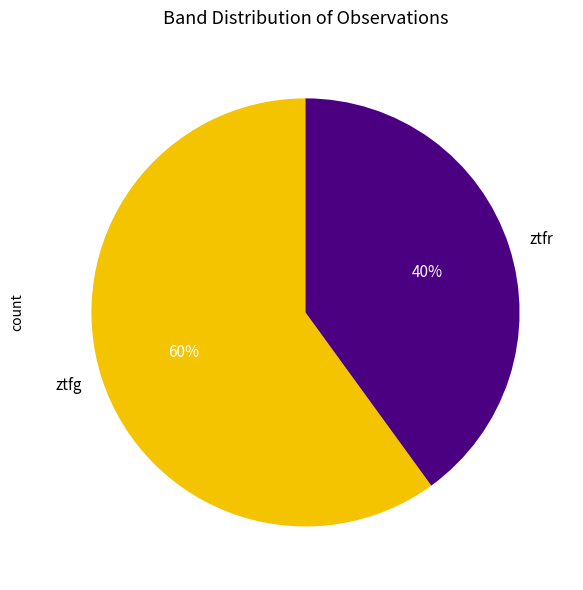

To the nearest percent, what is the combined percentage of ztfg and ztfr?

100%